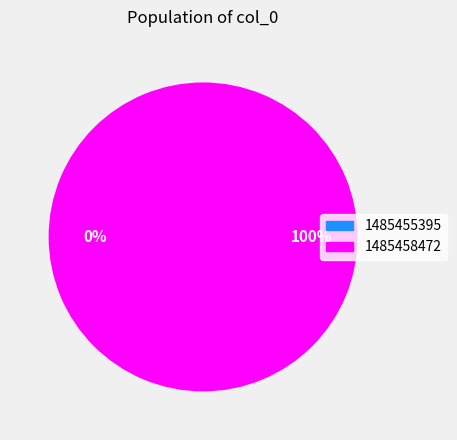

Is it true that 1485458472 is 99% of the pie?

False